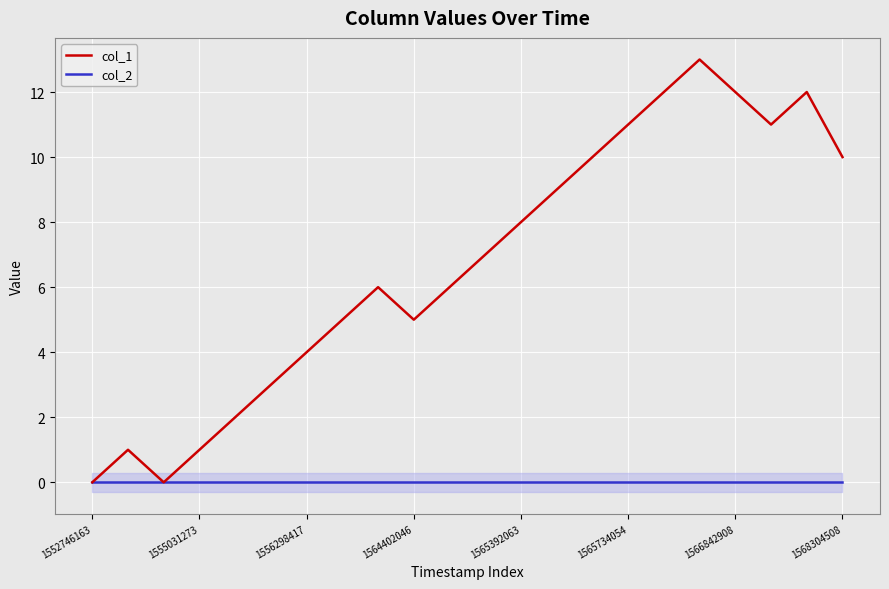

The col_2 series shows 0 at 1566842908. True or false?

True